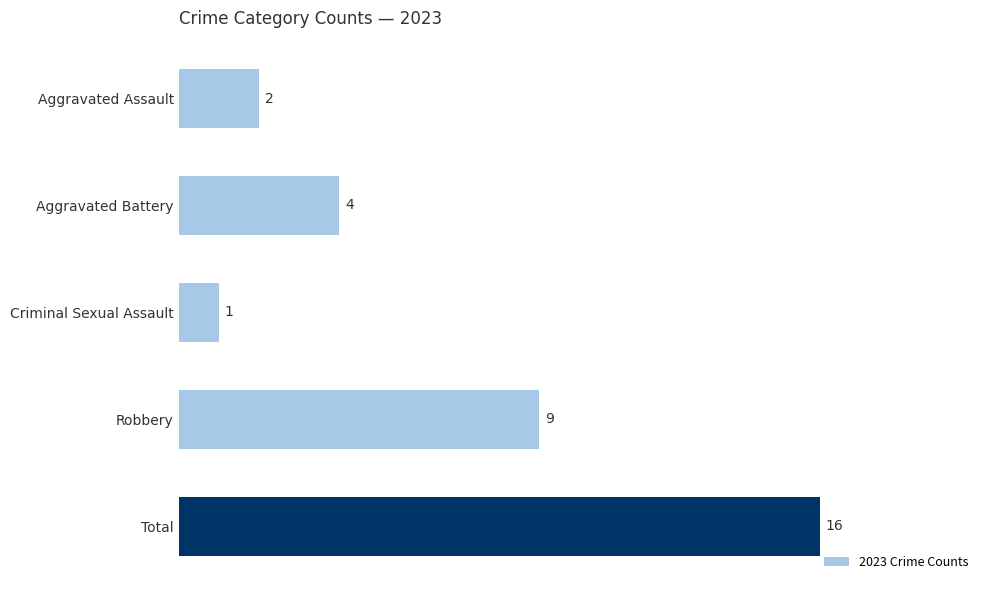

What is the change in value from Aggravated Battery to Criminal Sexual Assault?

-3